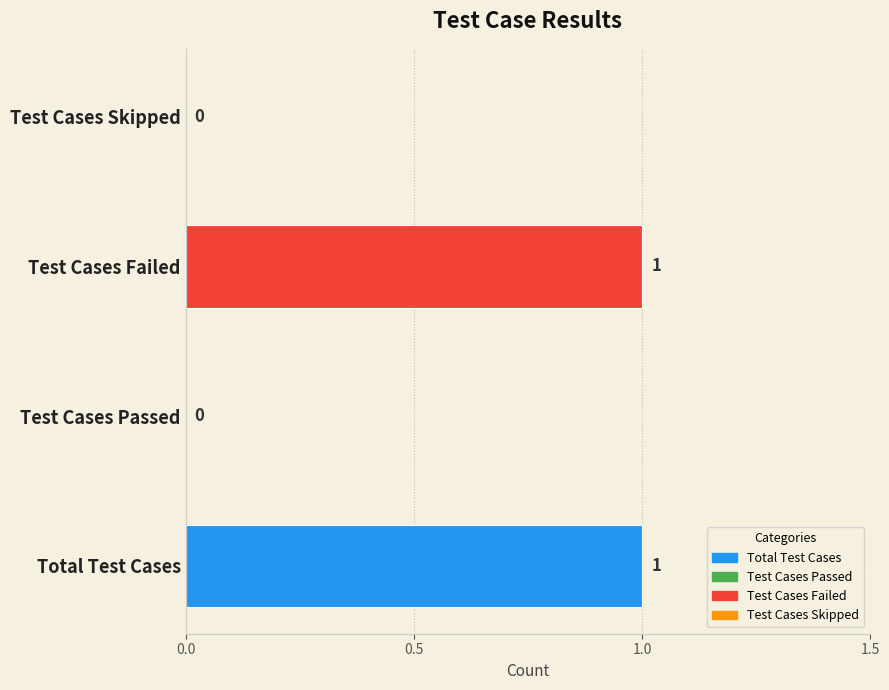

How many values are between 0 and 1?

4